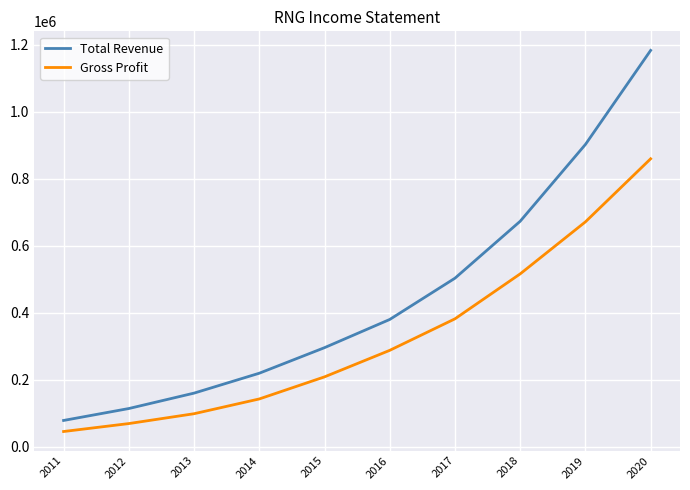

What is the difference between the second highest and minimum values in the Gross Profit series?

625900